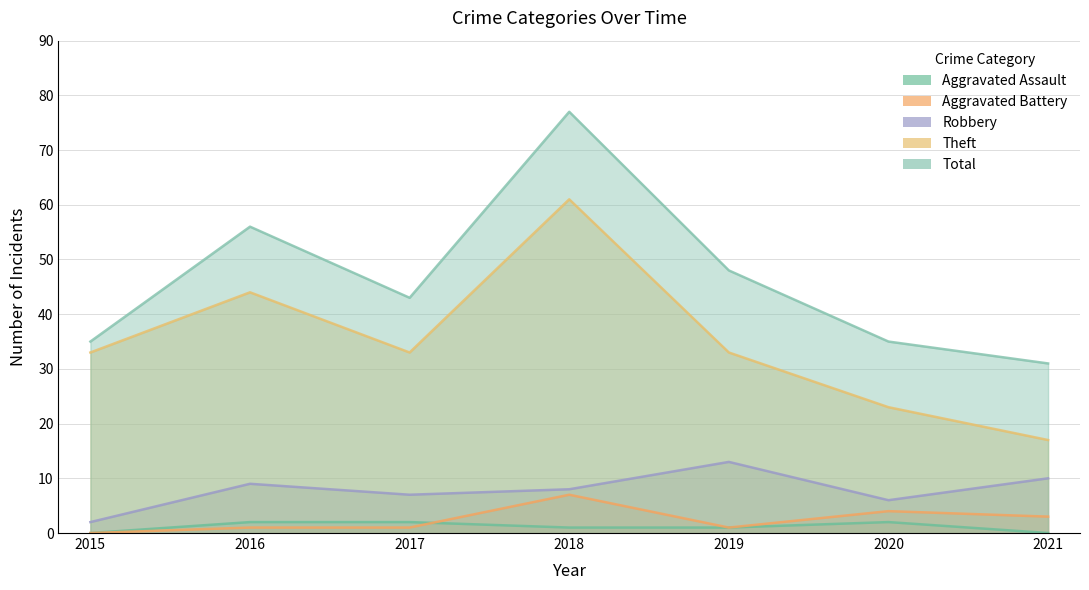

True or false: Aggravated Assault and Total intersect in this chart.

False